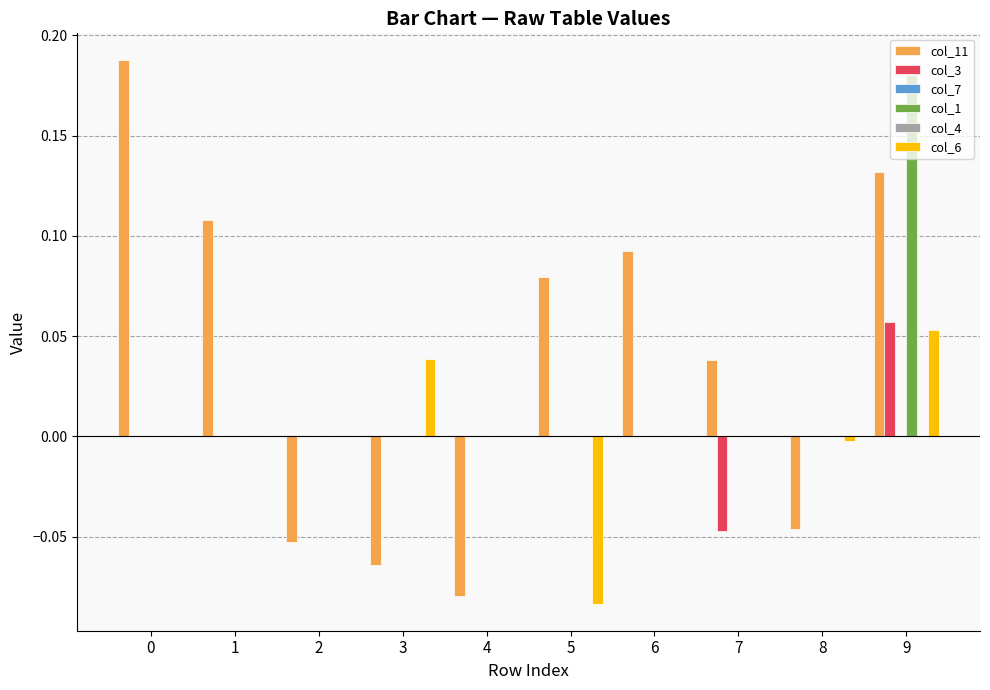

How many values in the col_3 series exceed 0?

1